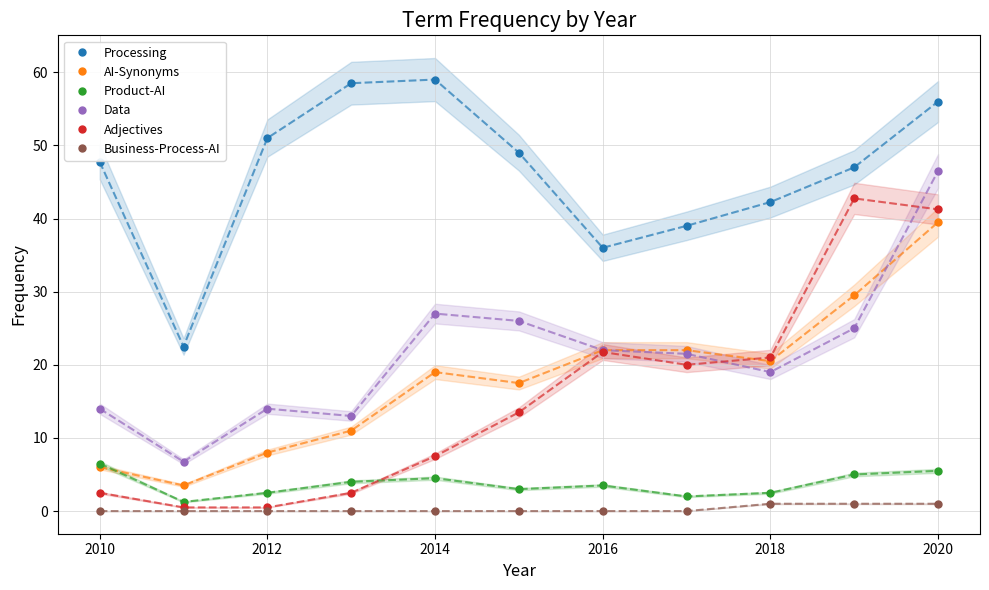

How many interior local peaks does the Product-AI series have?

2